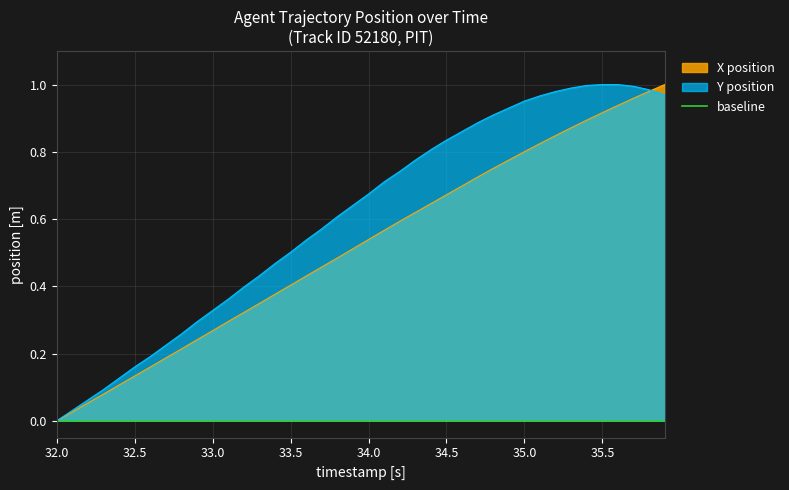

List the series in order of their overall mean, highest first.

Y position, X position